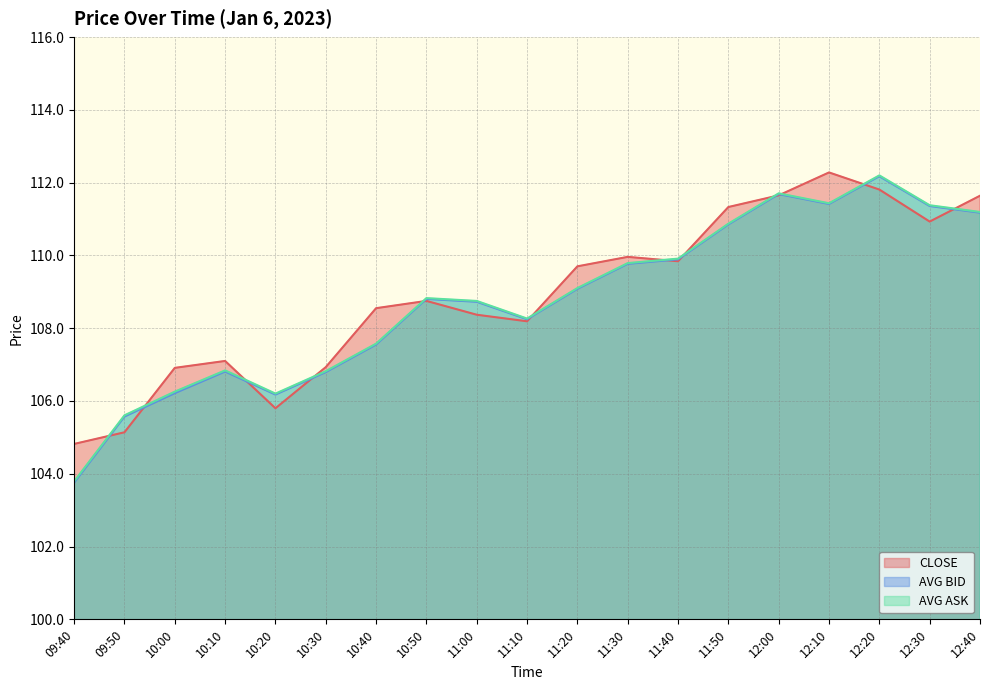

The CLOSE series shows 22.5 at 10:30. True or false?

False